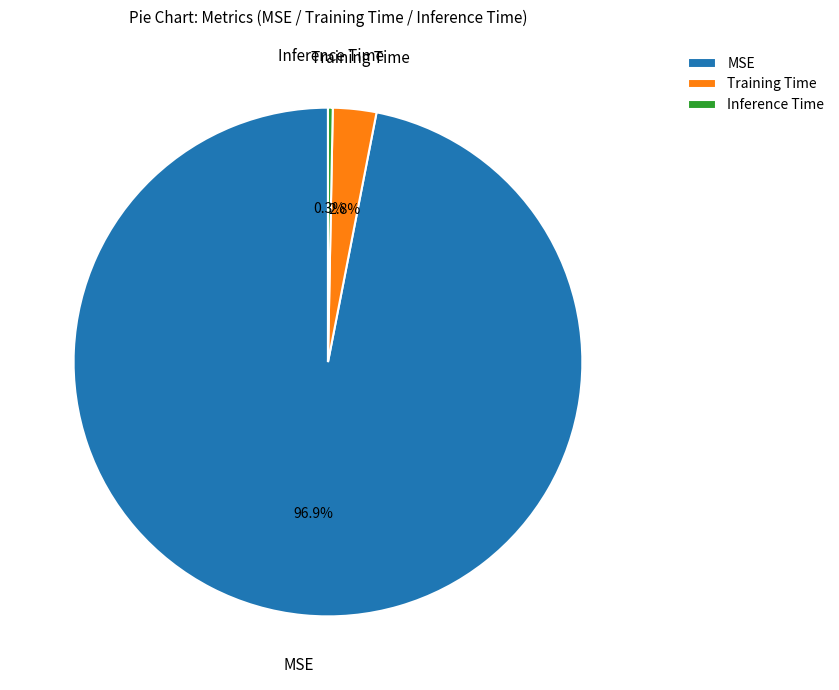

Does any single category account for the majority?

Yes